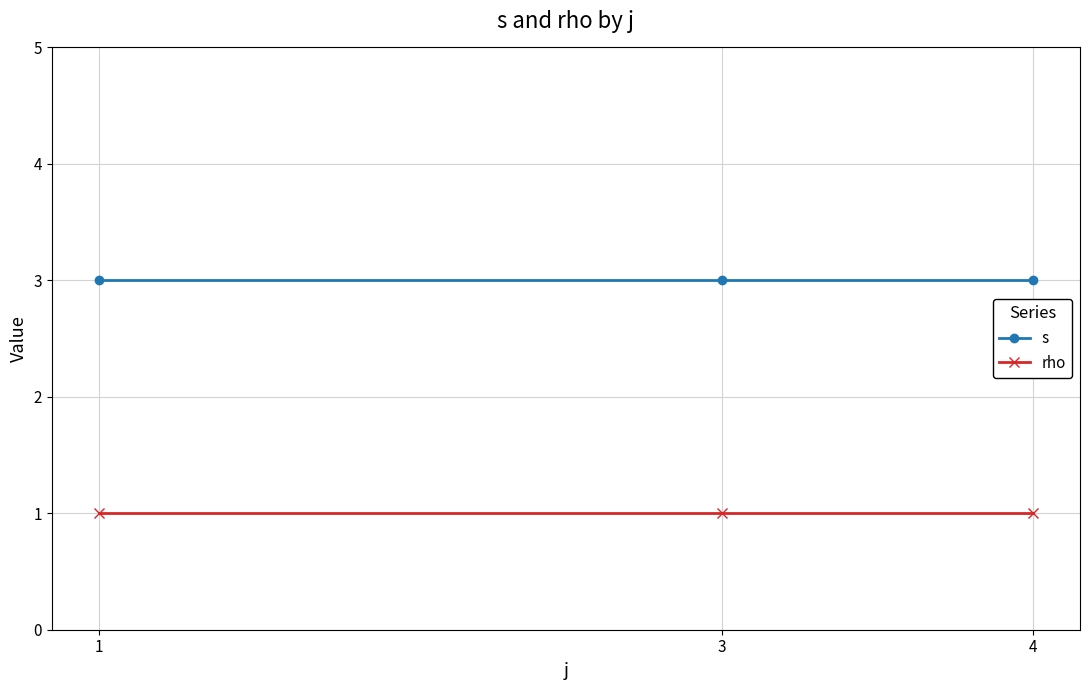

What is the difference between the highest and lowest values at 1?

2